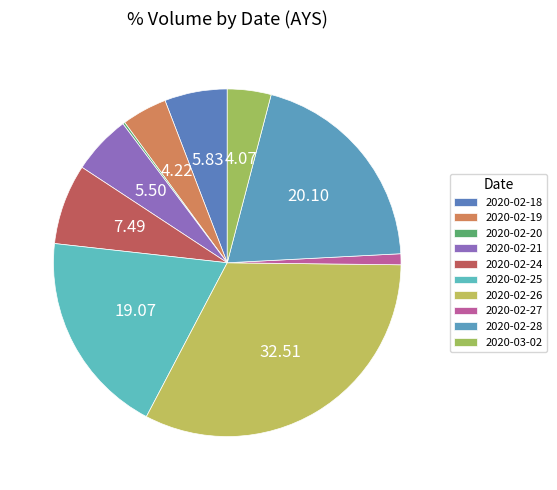

True or false: 2020-02-25 accounts for 19% of the total.

True